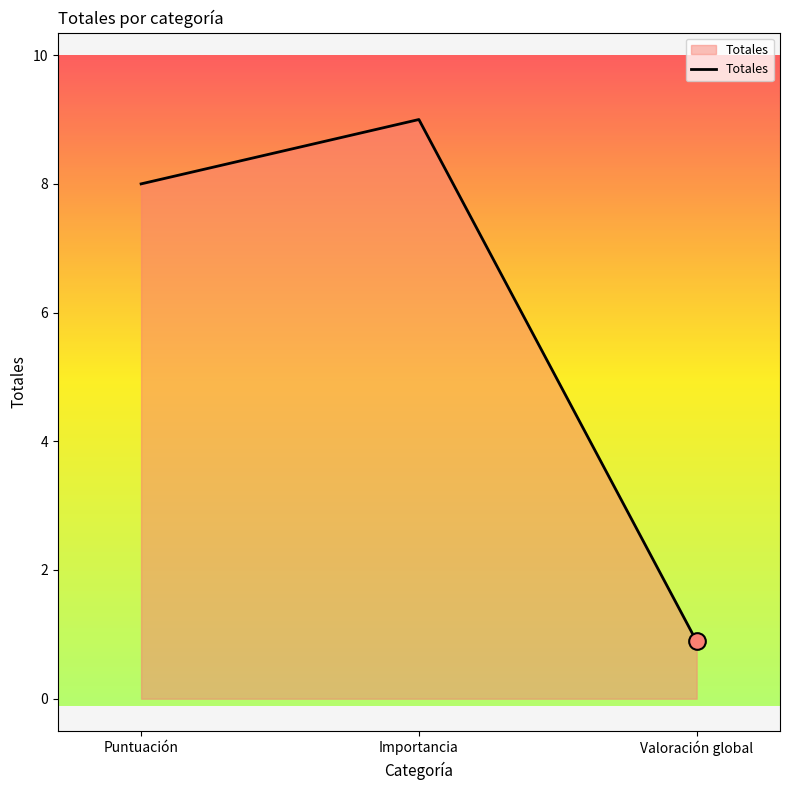

How many values are below 8?

1